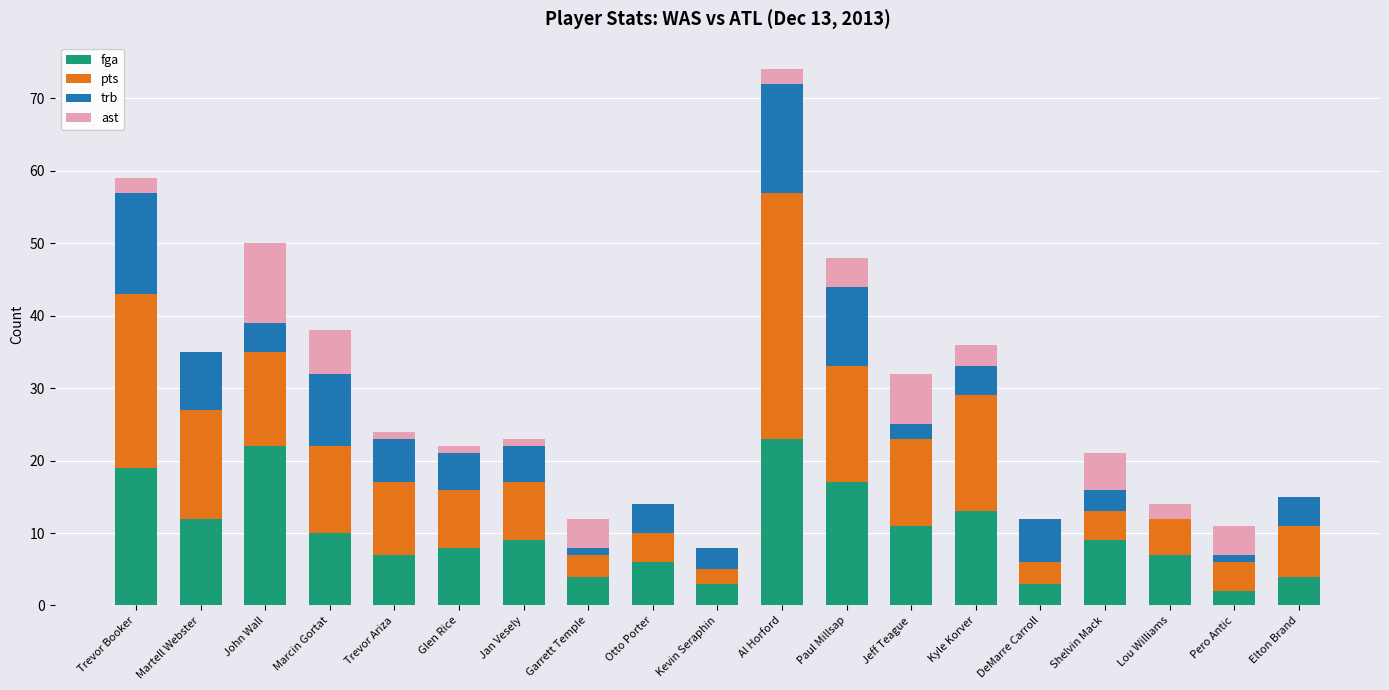

What is the sum of all fga values?

189